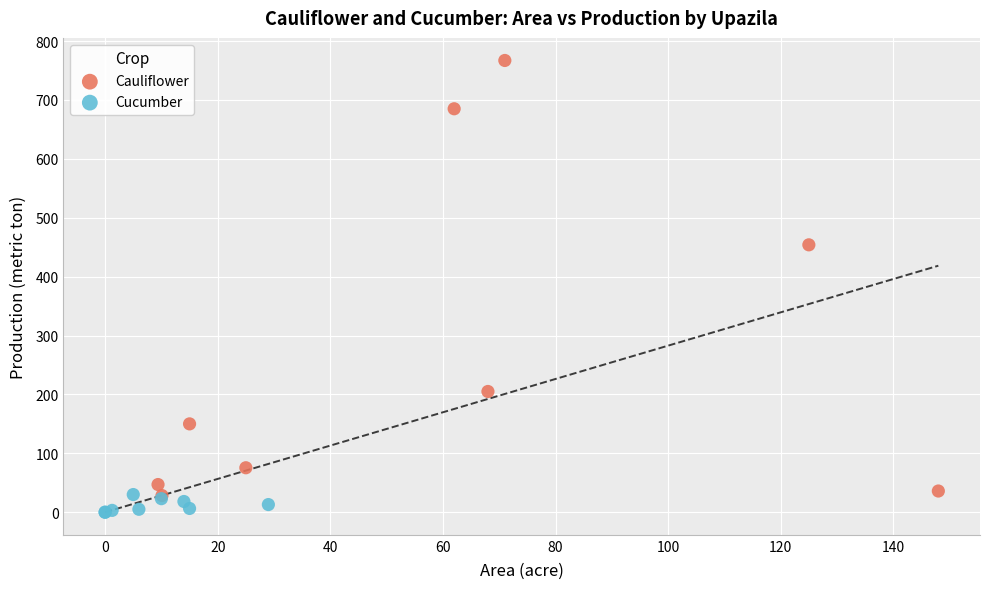

Which series reaches the maximum Y coordinate?

Cauliflower